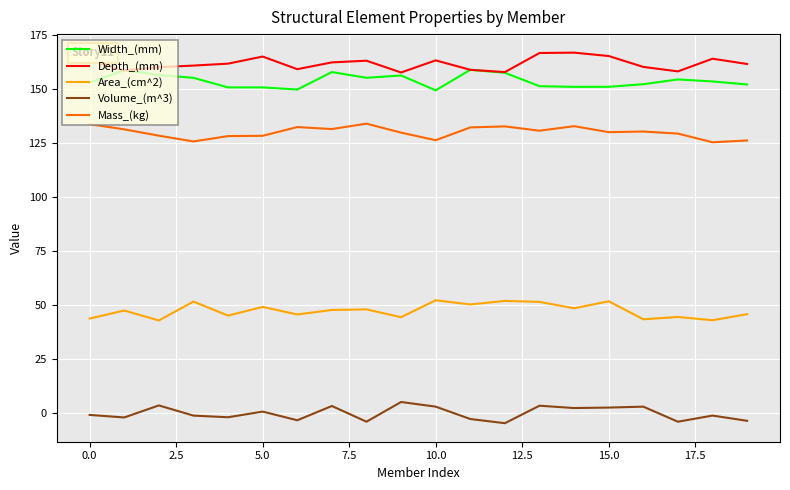

True or false: Mass_(kg) and Volume_(m^3) intersect in this chart.

False